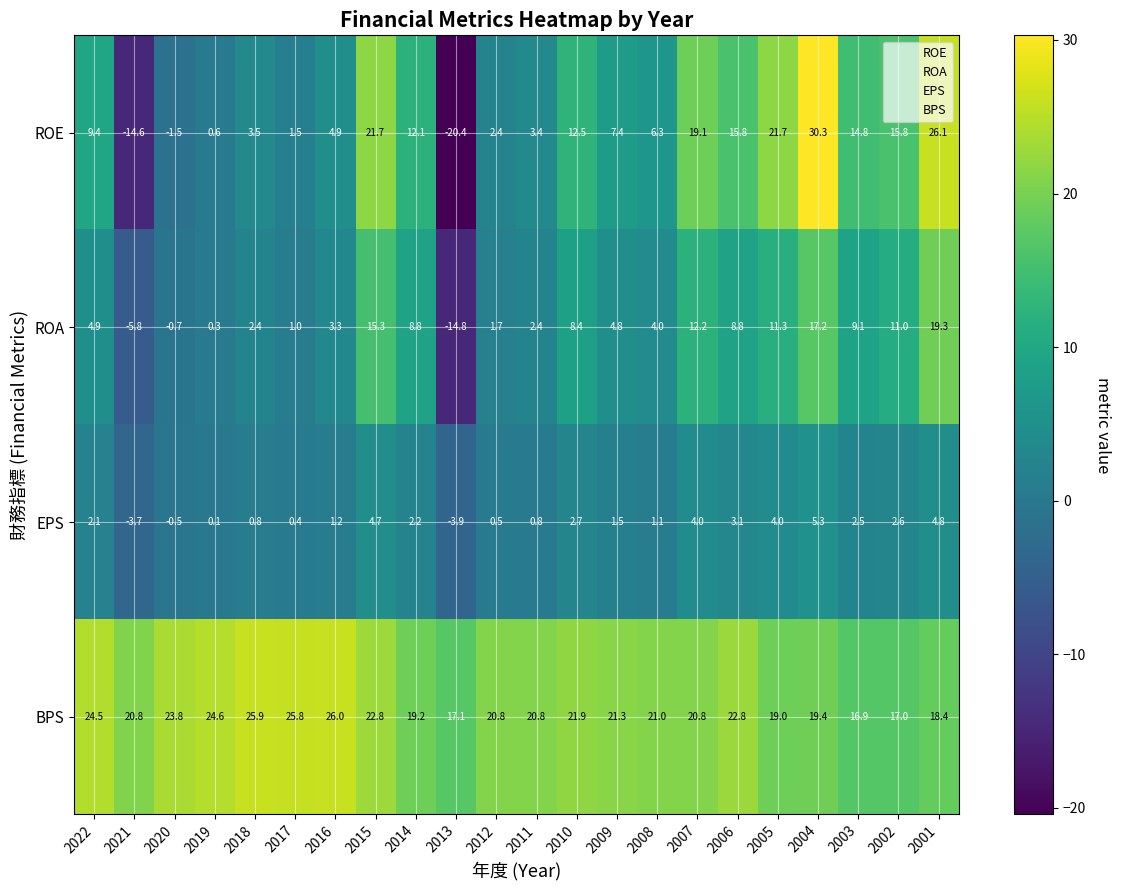

List the series in order of their peak value, lowest first.

EPS, ROA, BPS, ROE